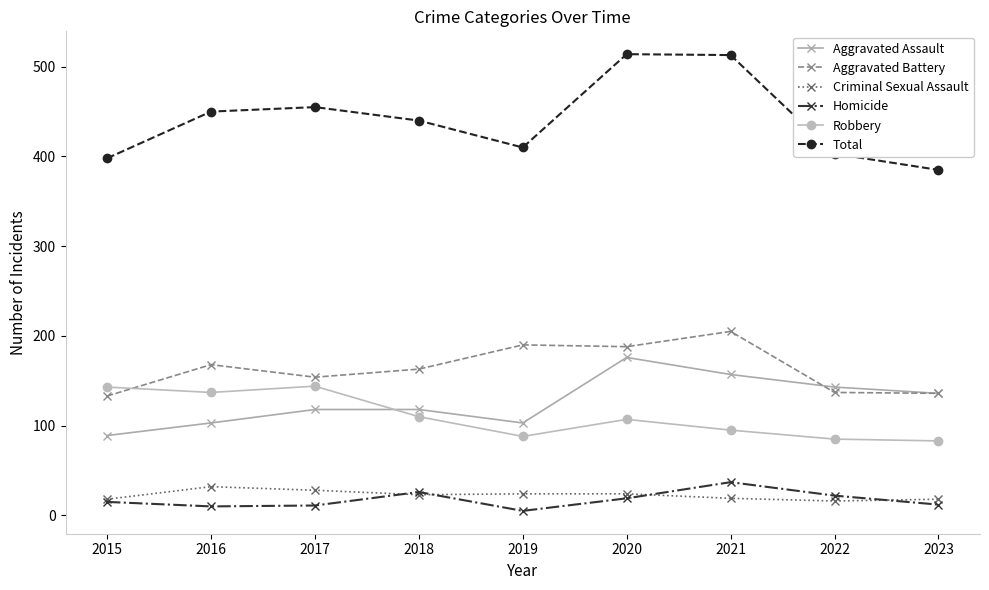

True or false: Robbery and Total intersect in this chart.

False